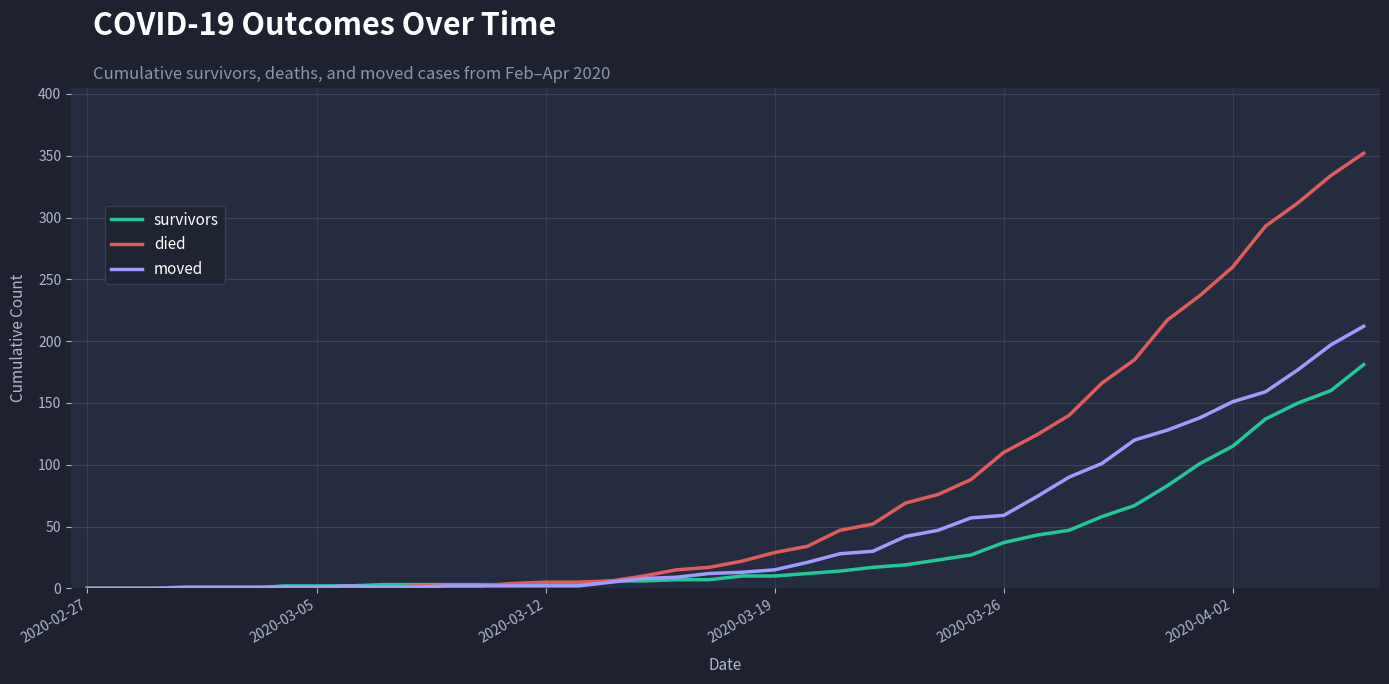

What are all the series names shown in the legend?

survivors, died, moved